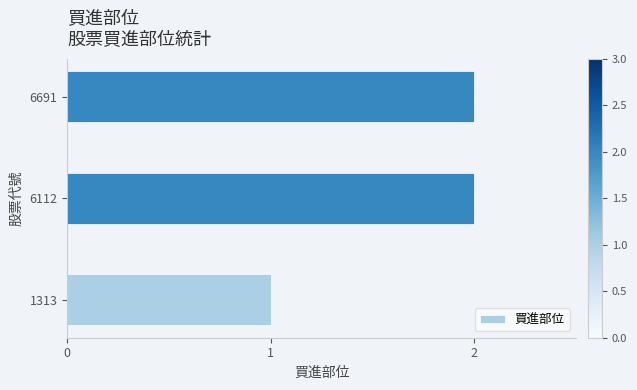

What is the difference between the maximum and minimum values?

1